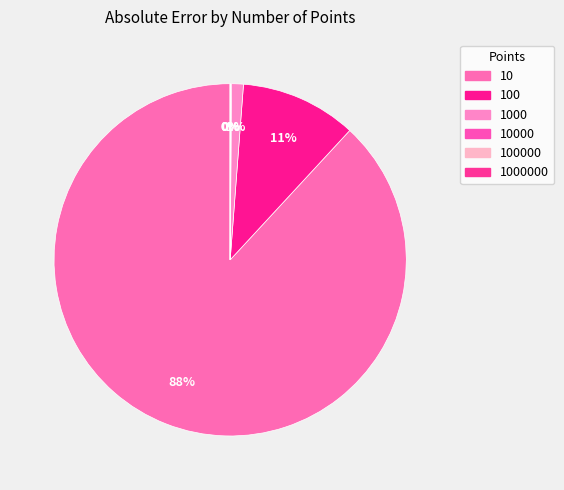

How many slices are in this pie chart?

6